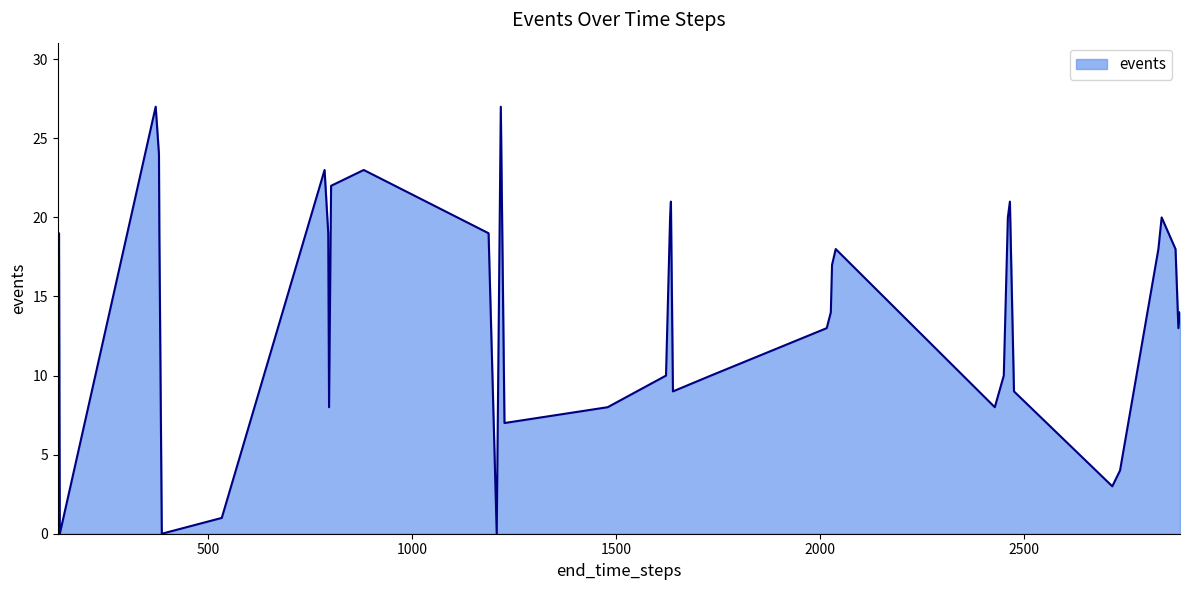

What is the difference between the maximum and minimum values?

27